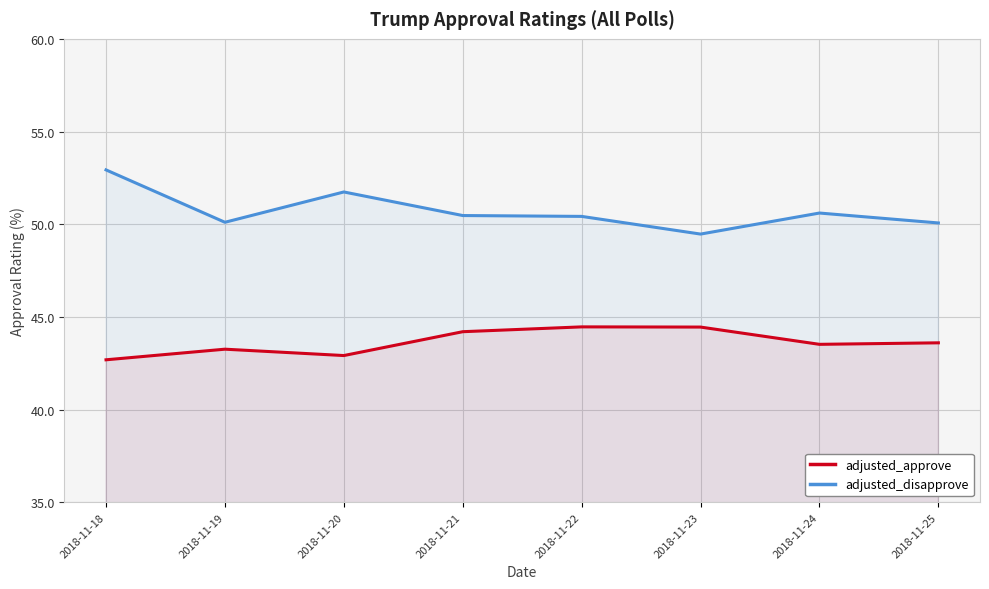

Does the chart display data point markers on the line(s)?

No